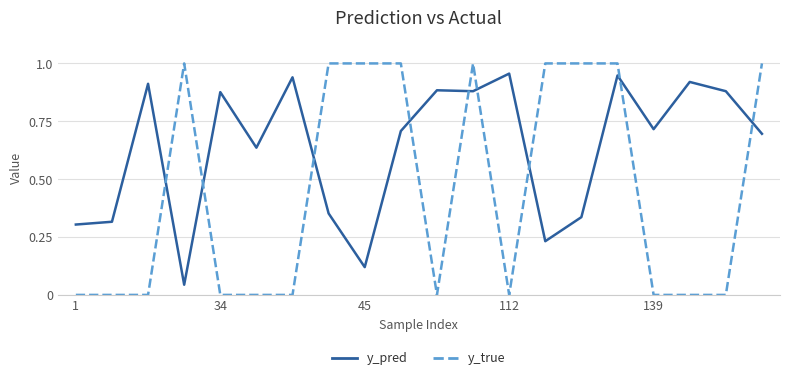

Does the chart display data point markers on the line(s)?

No